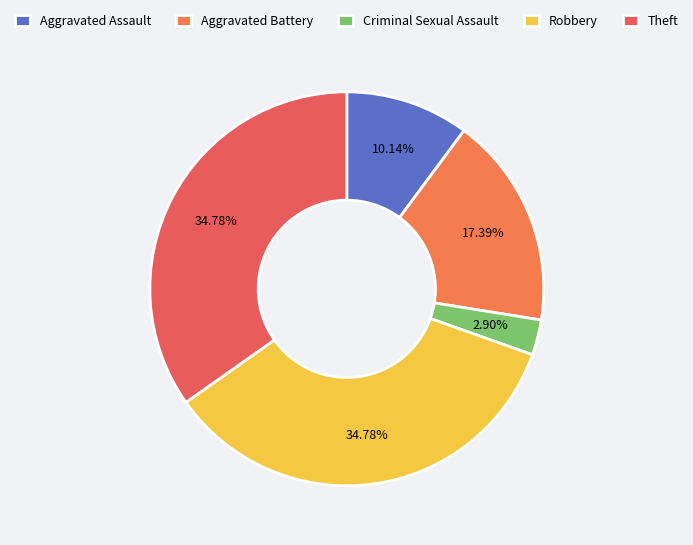

To the nearest percent, what is the difference between the Aggravated Battery and Aggravated Assault slice percentages?

7%